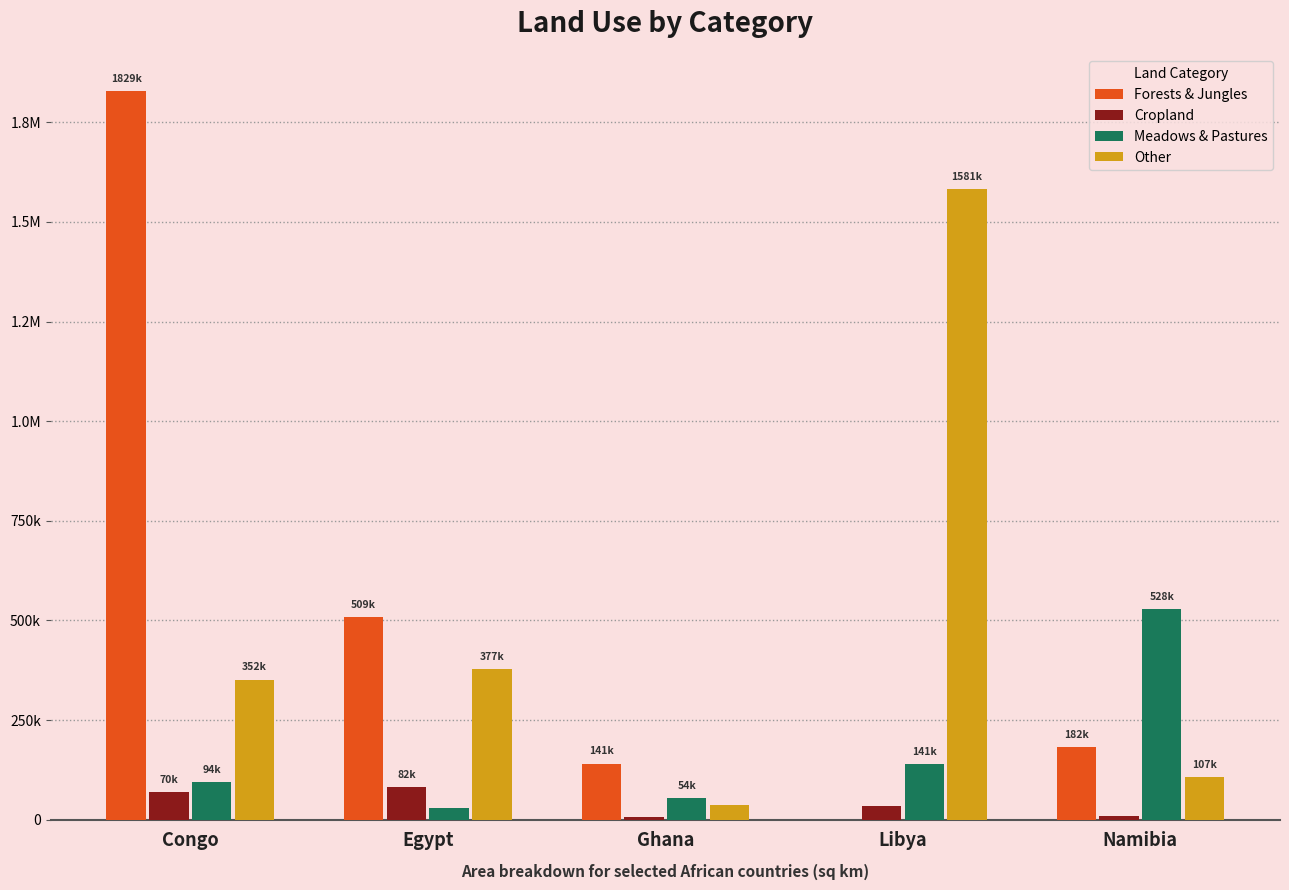

What is the sum of the Meadows & Pastures values at Ghana and Egypt?

83602.1